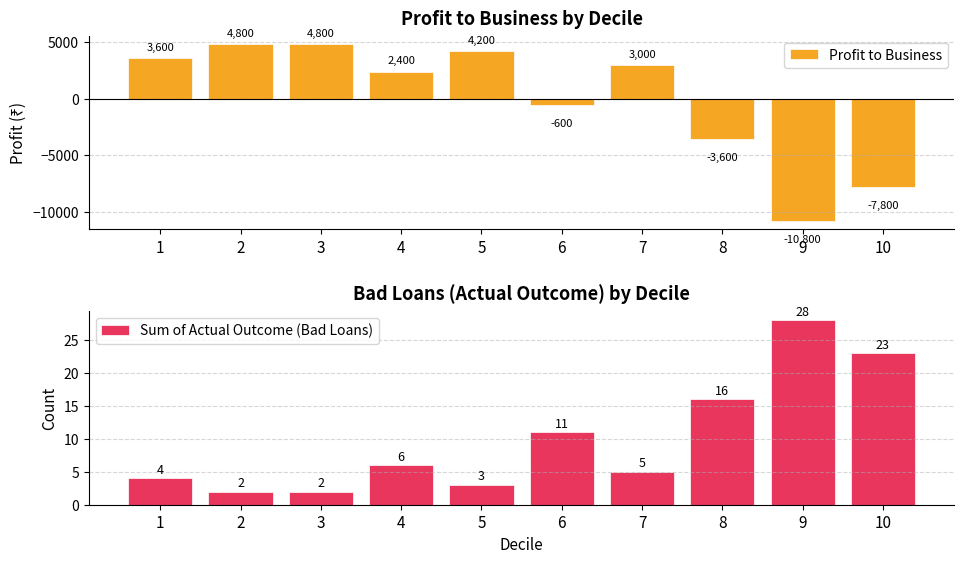

Reading left to right, list all the values displayed in this chart.

Profit to Business: 3600	4800	4800	2400	4200	-600	3000	-3600	-10800	-7800
Sum of Actual Outcome (Bad Loans): 4	2	2	6	3	11	5	16	28	23